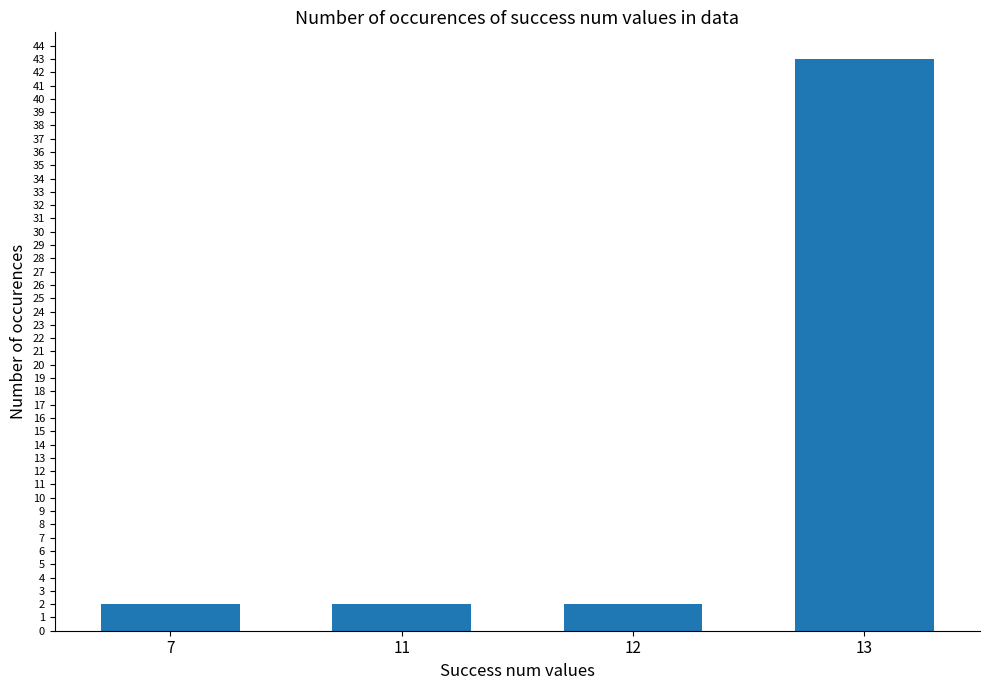

Count the number of data series in this chart.

1